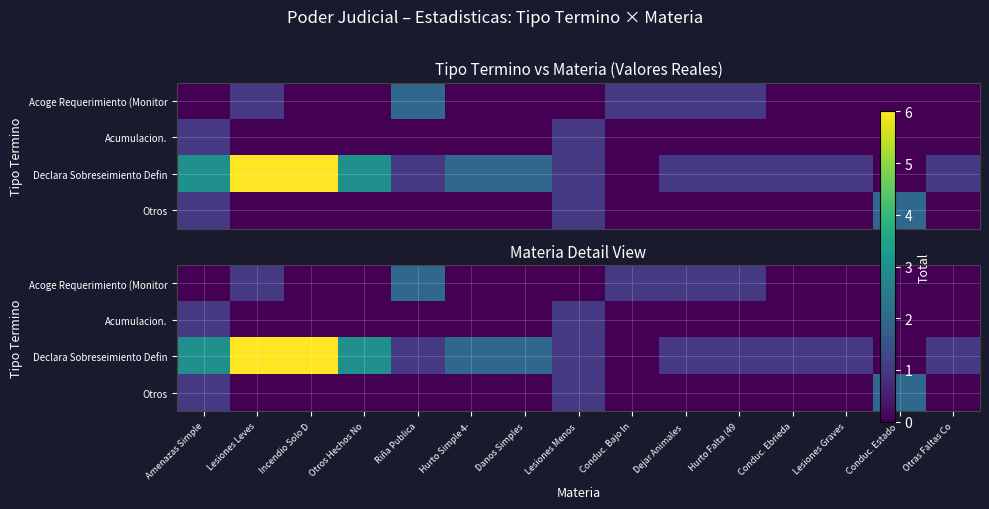

Which category has the highest value across all series?

Lesiones Leves